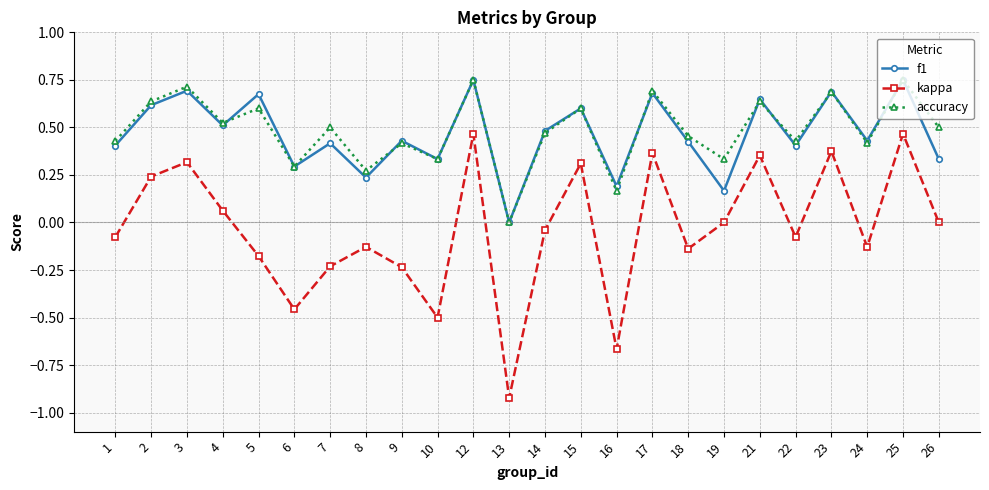

Does the chart have visible grid lines?

Yes